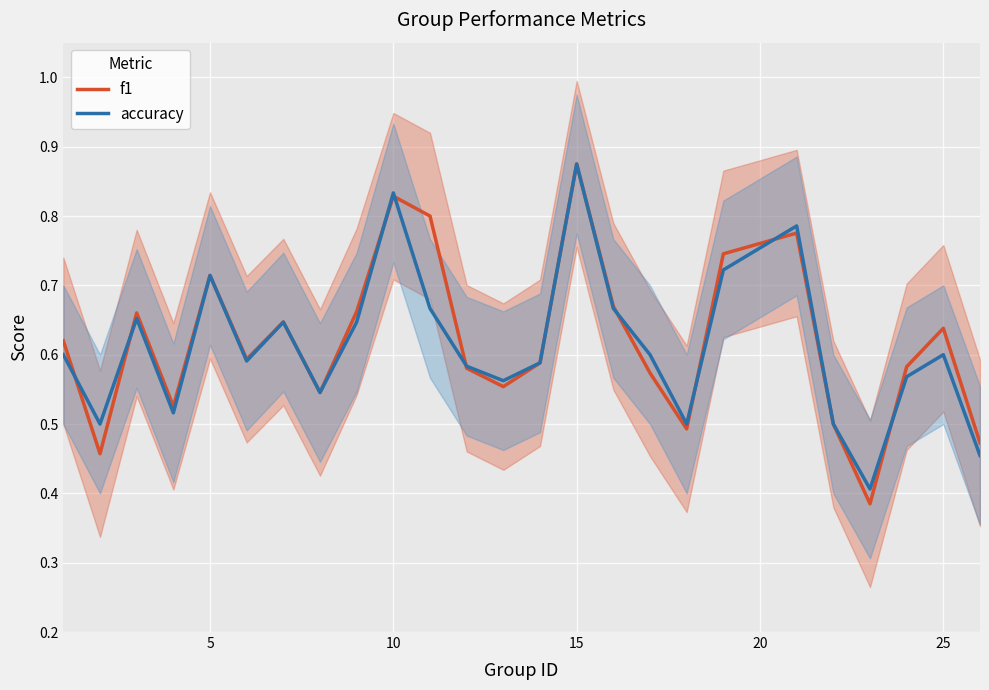

Which category has the highest value in the f1 series?

15